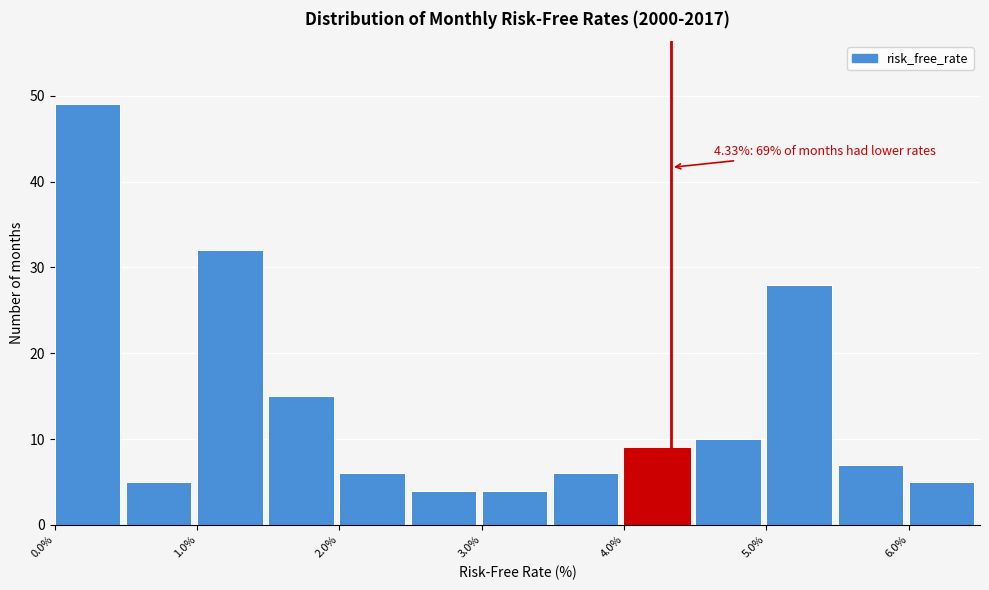

Over which range of the x-axis is the bar tallest?

0.0 to 0.5